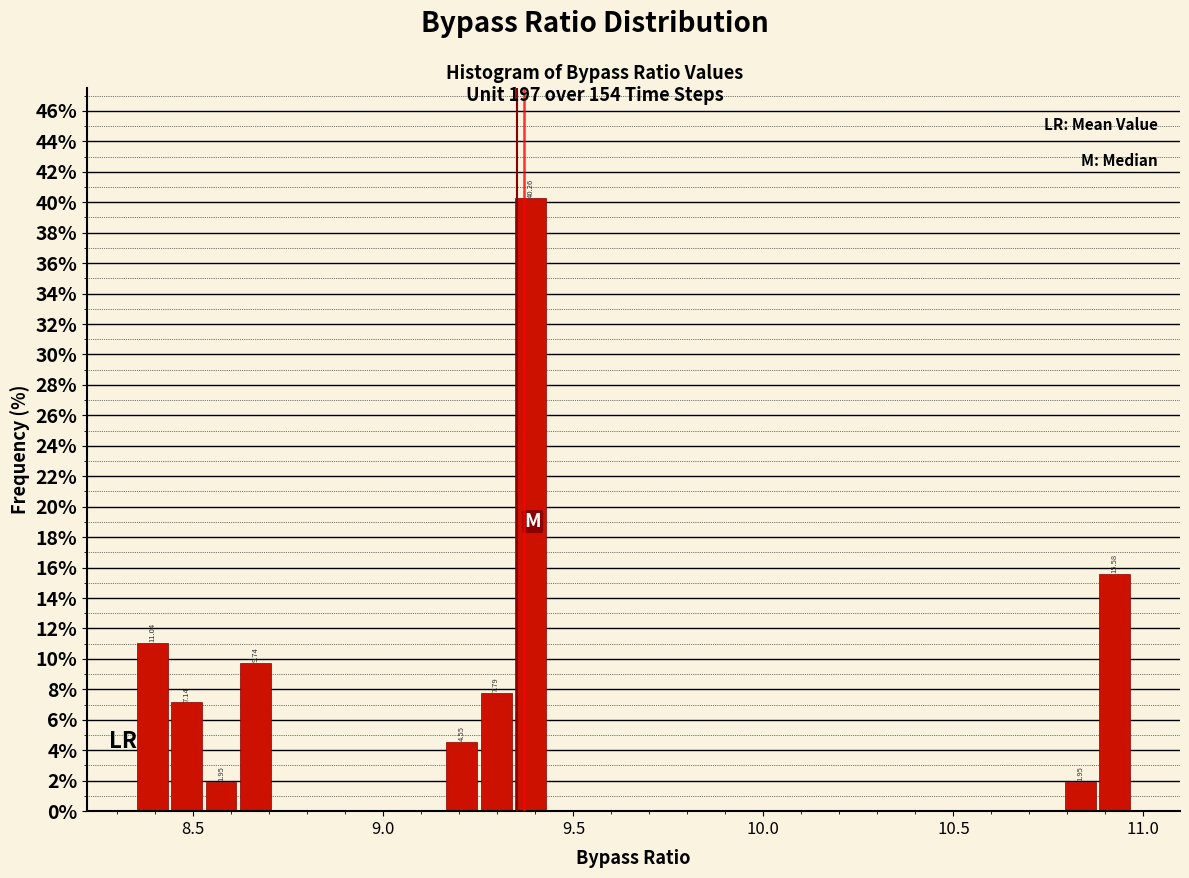

Read against the x-axis, roughly where is the centre of the tallest bar?

9.40